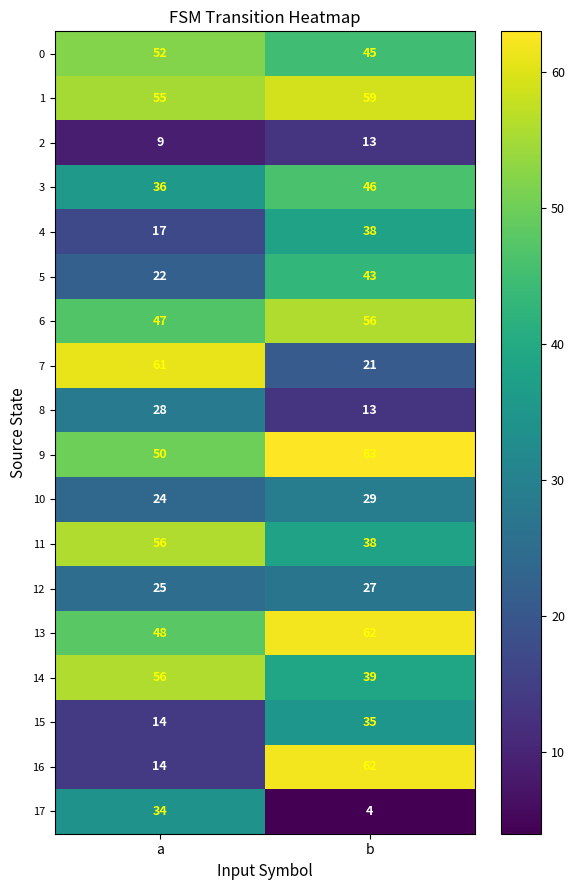

Is it true that 13 equals 48 at a?

True